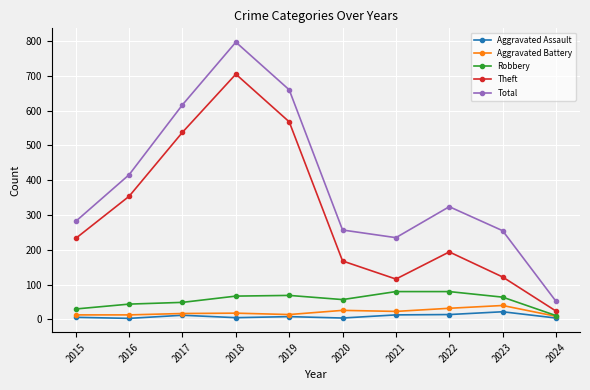

How many interior local peaks does the Total series have?

2